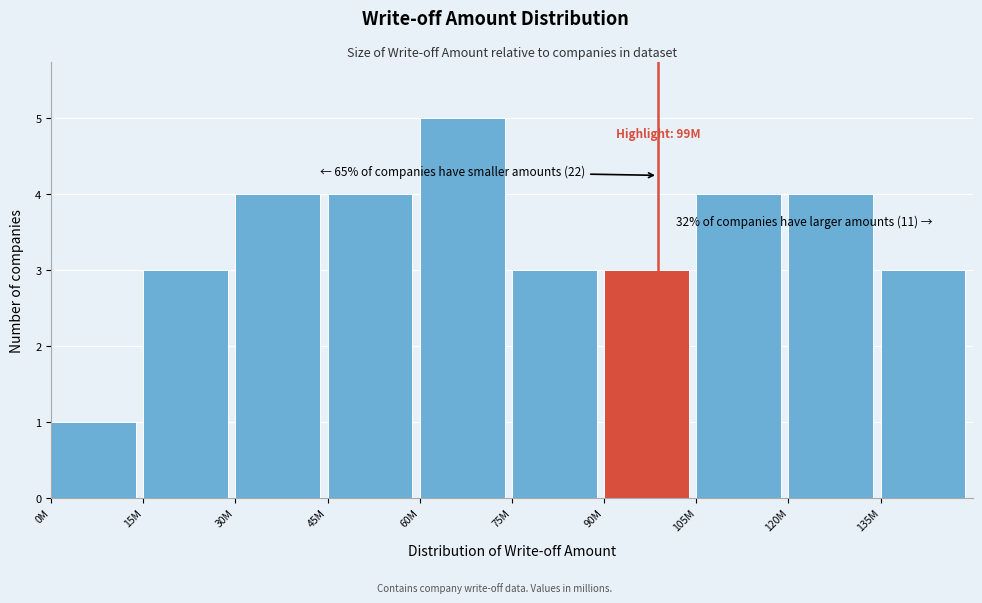

Reading right to left, transcribe all the data shown in this chart.

3	4	4	3	3	5	4	4	3	1